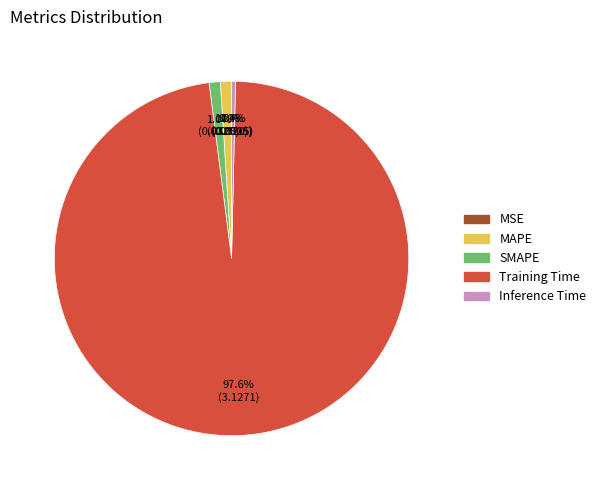

Combined, do Inference Time and Training Time account for over 50%?

Yes